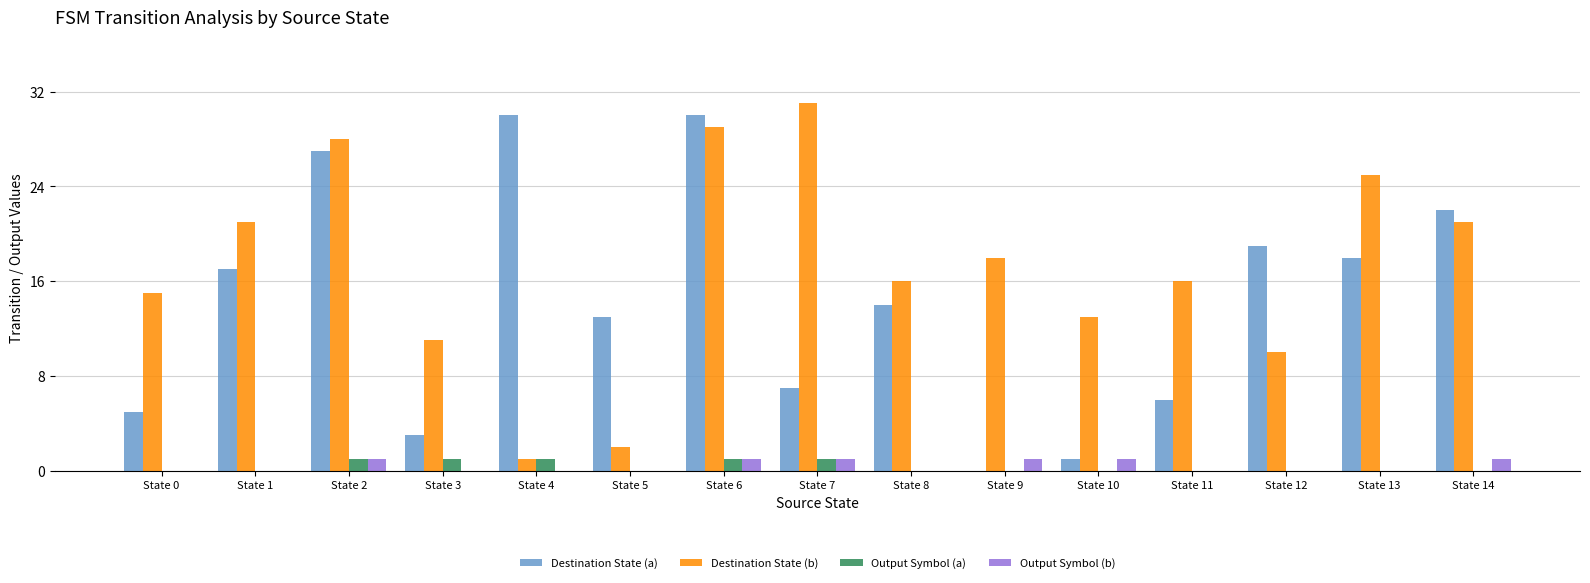

What is the difference between the Destination State (a) values at State 8 and State 4?

16